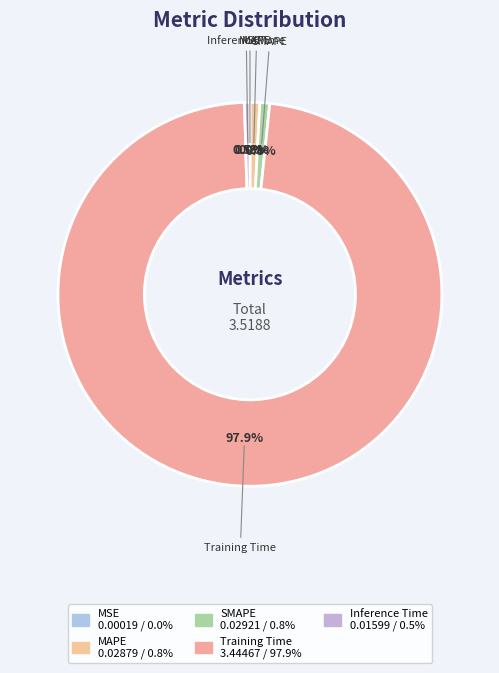

What is the smallest slice in the pie chart?

MSE